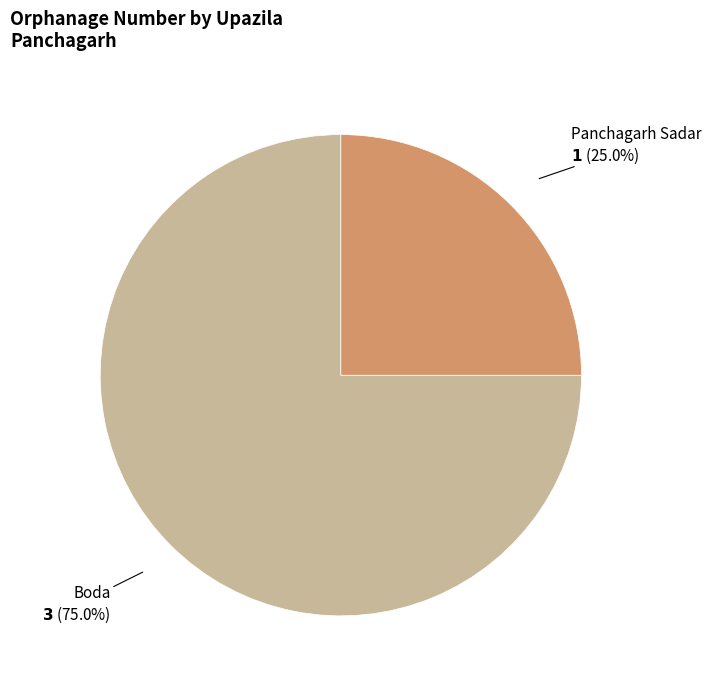

Rank the categories by value from highest to lowest.

Boda, Panchagarh Sadar